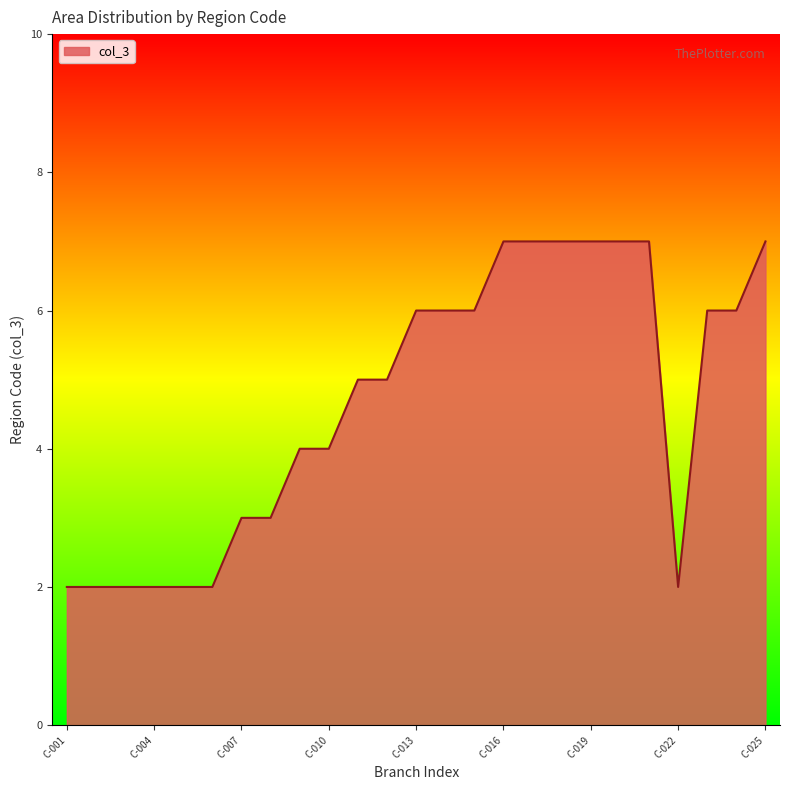

What is the smallest value displayed?

2